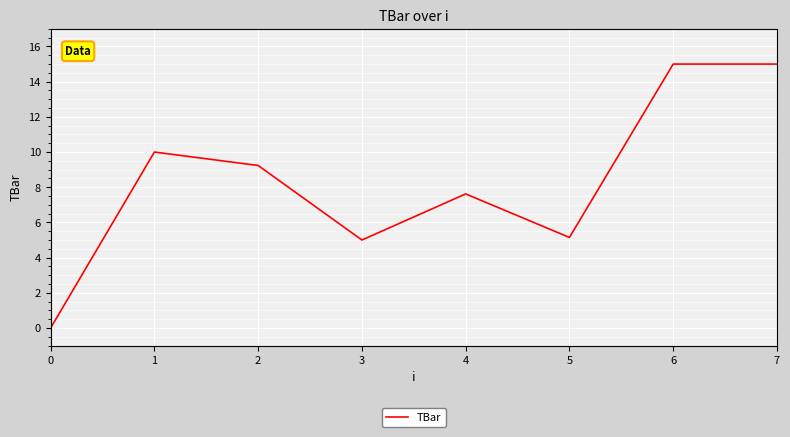

What is the difference between the second highest and second lowest values?

10.0